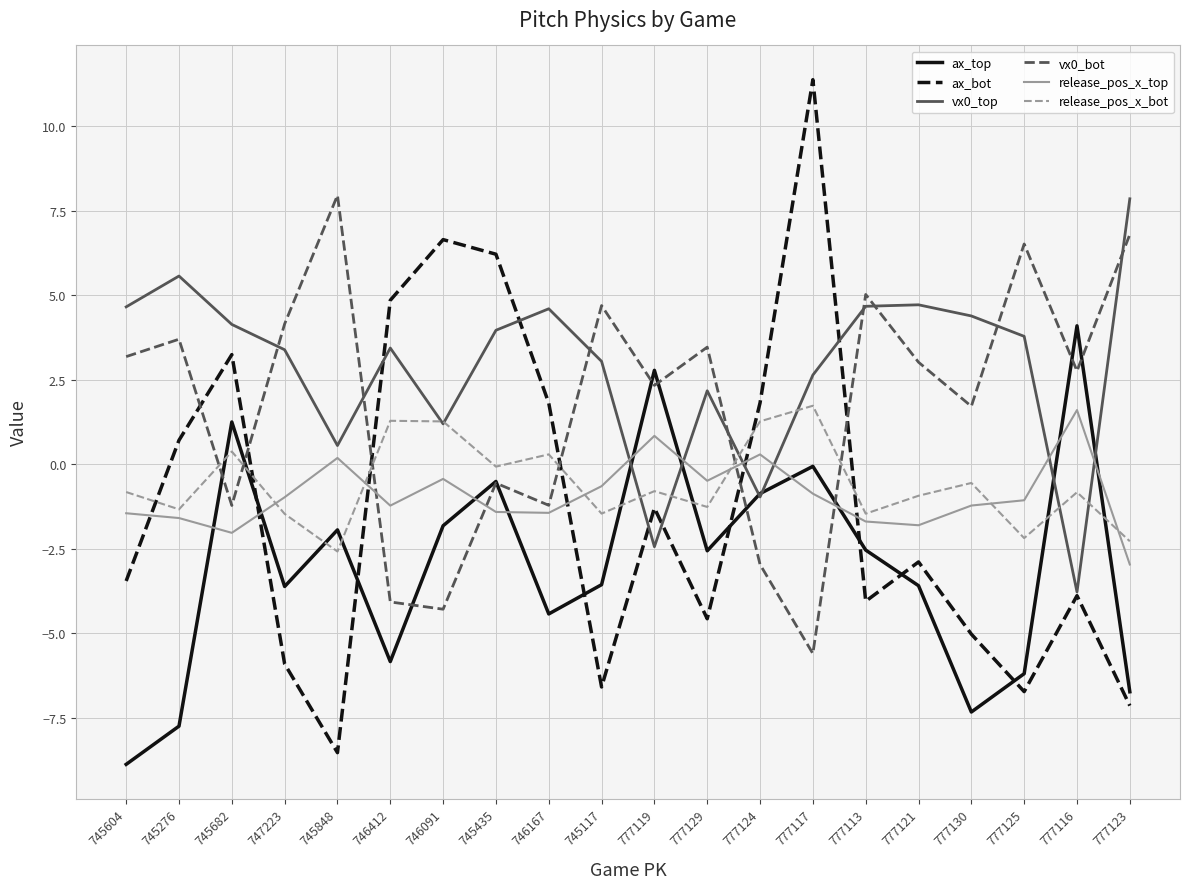

Which series has the largest total across all categories?

vx0_top